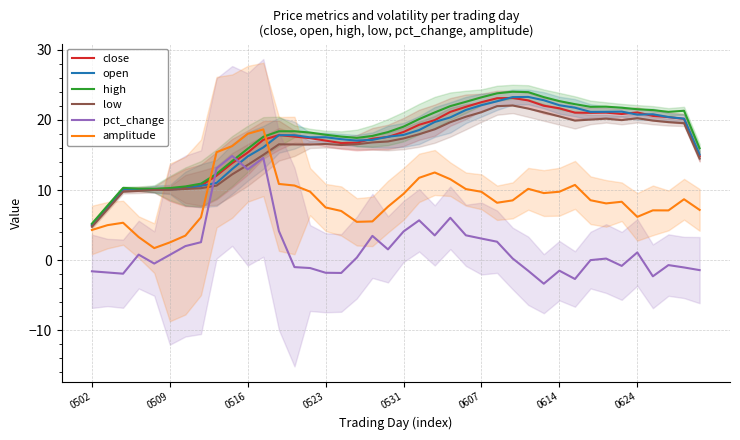

What is the highest value of the pct_change series?

14.9